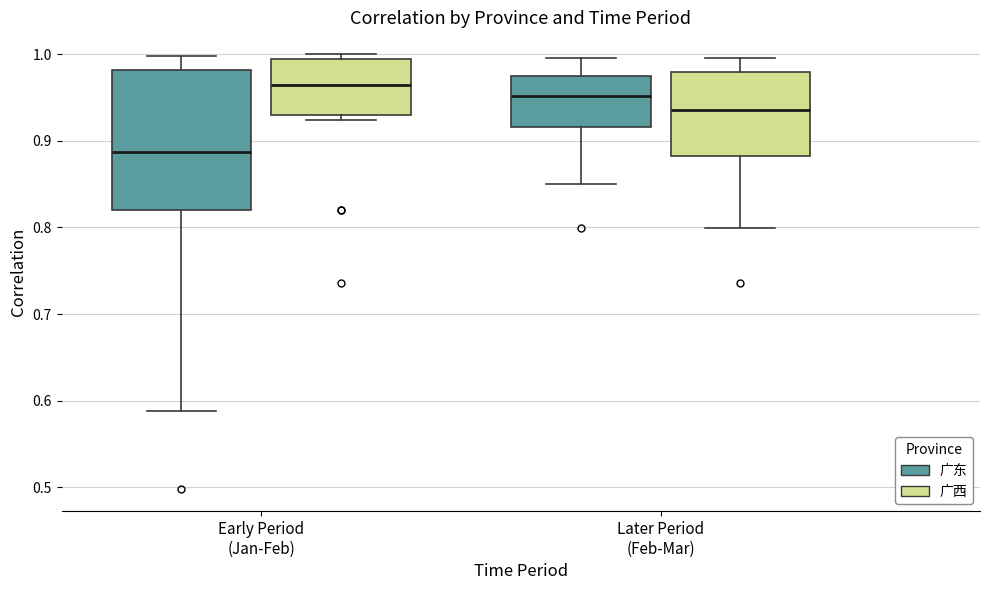

Comparing the boxes themselves (not the whiskers), which one is the tallest?

Early Period (Jan-Feb) (广东)